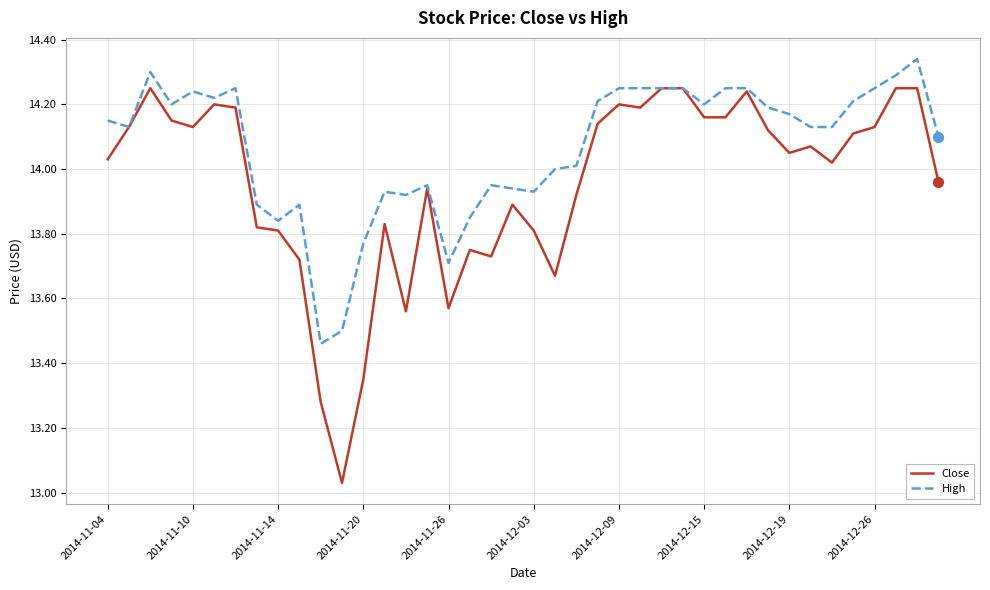

Which series has the largest range (max minus min)?

Close